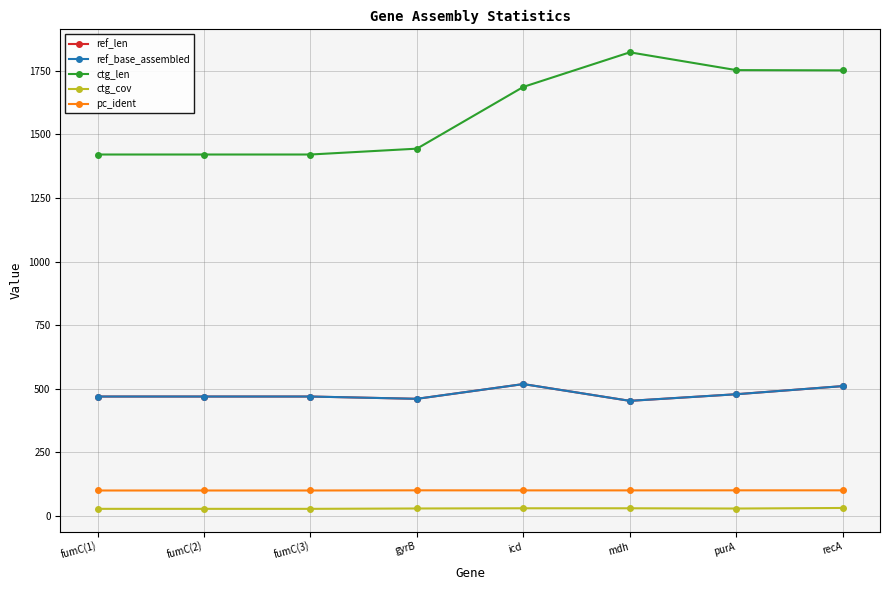

True or false: ref_base_assembled has more than 1 interior local peaks.

False